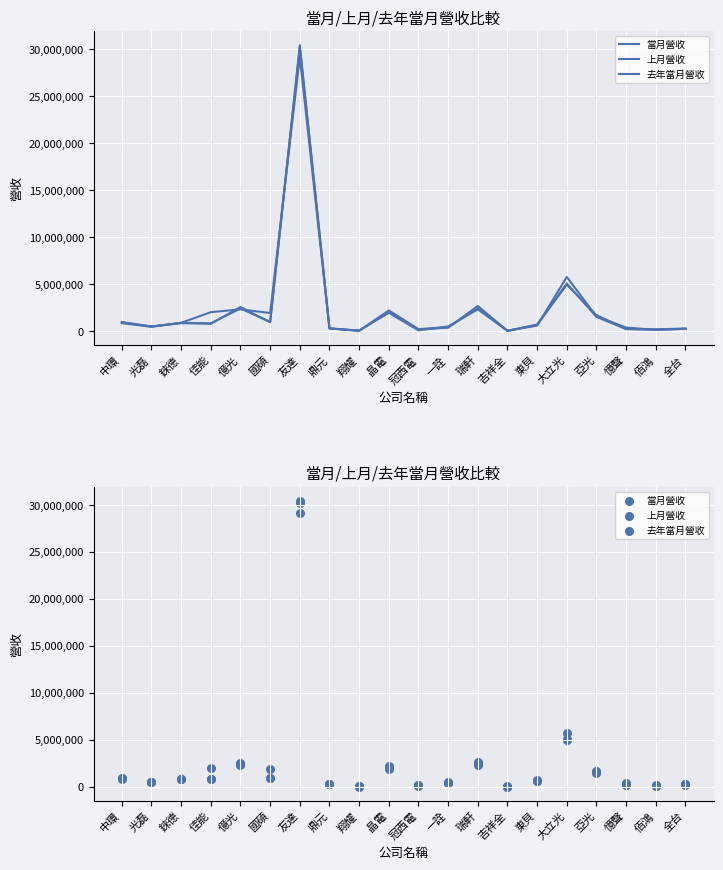

What is the total value across all series at 瑞軒?

7429660